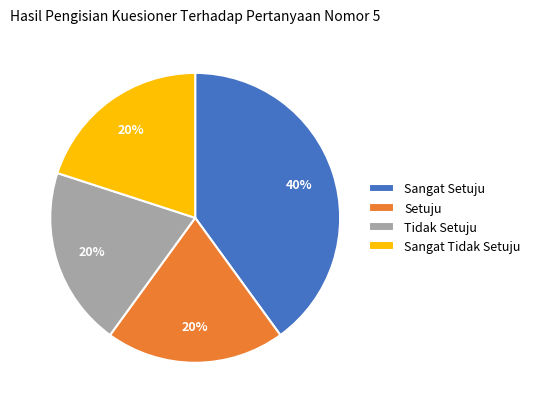

What is the largest slice in the pie chart?

Sangat Setuju